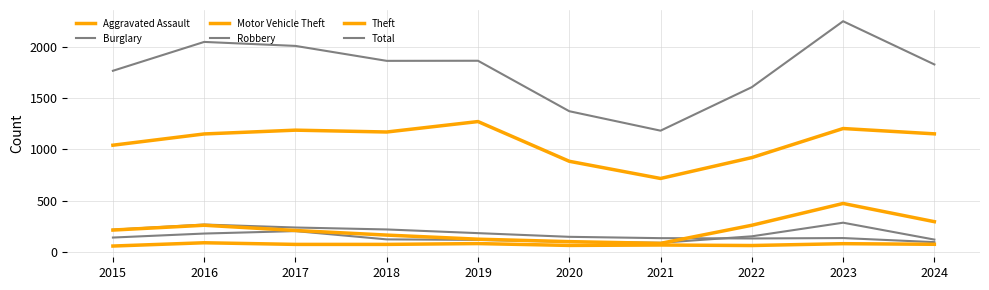

At how many categories does at least one series exceed 784?

10